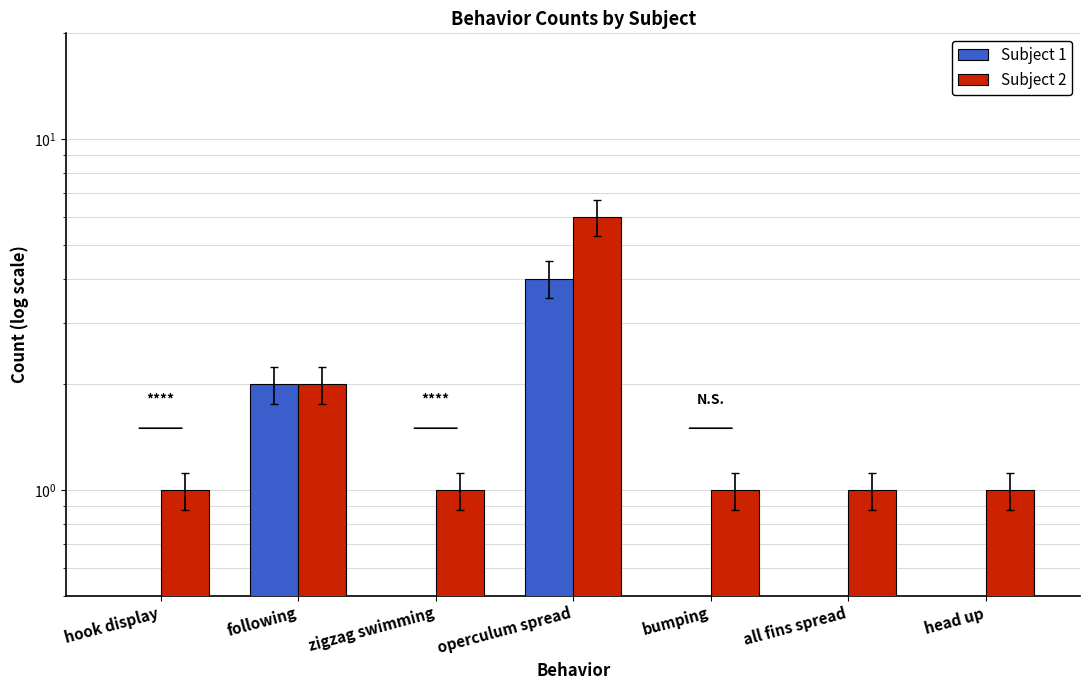

What is the label of the 2nd bar from the left?

following